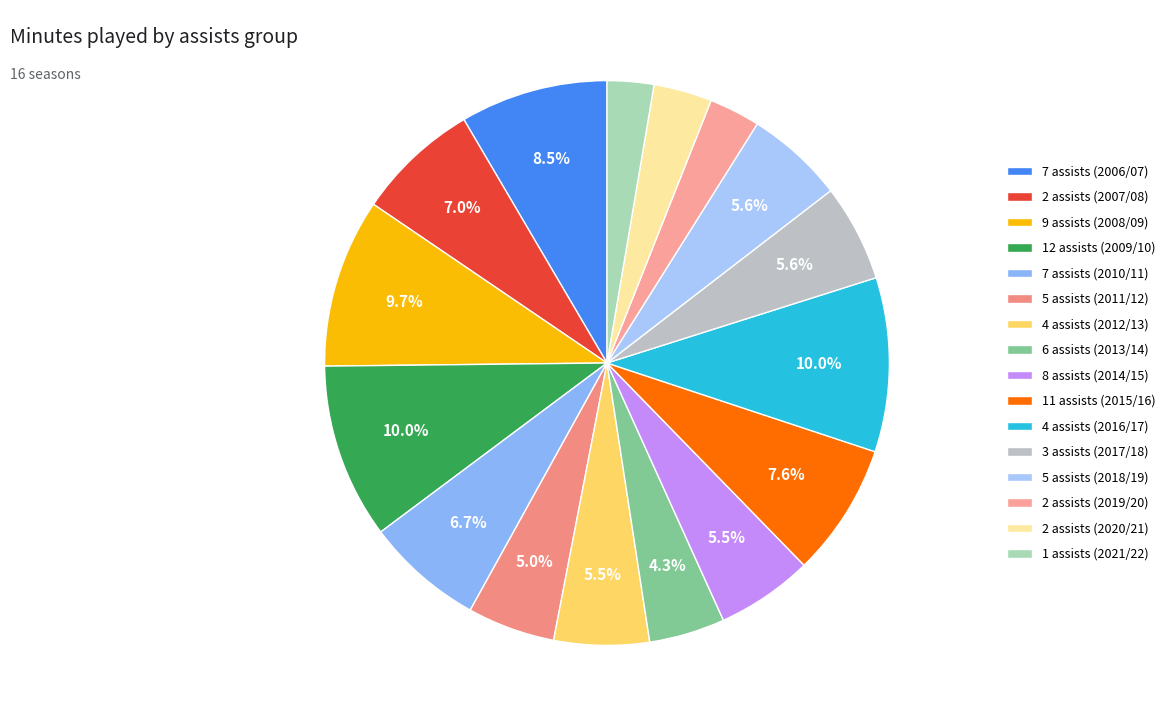

What is the change in value from 4 assists (2012/13) to 11 assists (2015/16)?

+685